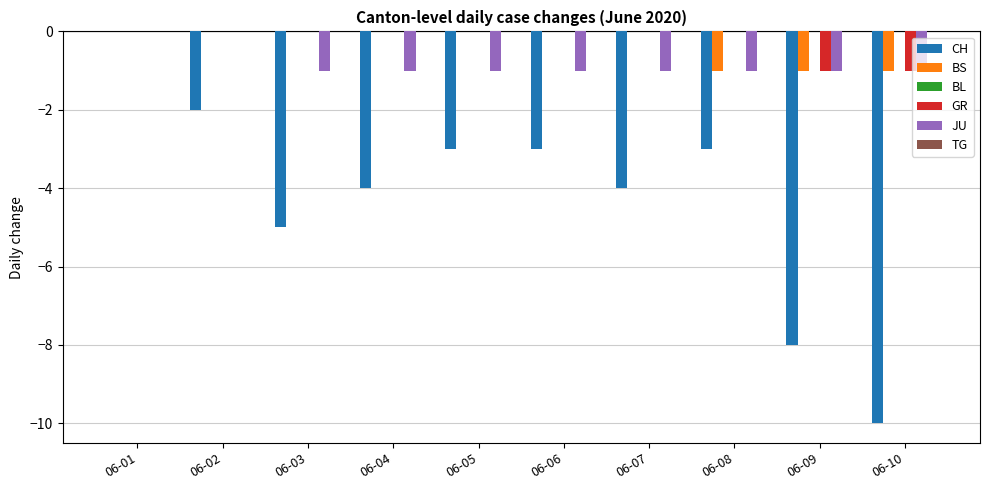

Does the chart contain stacked bars?

No